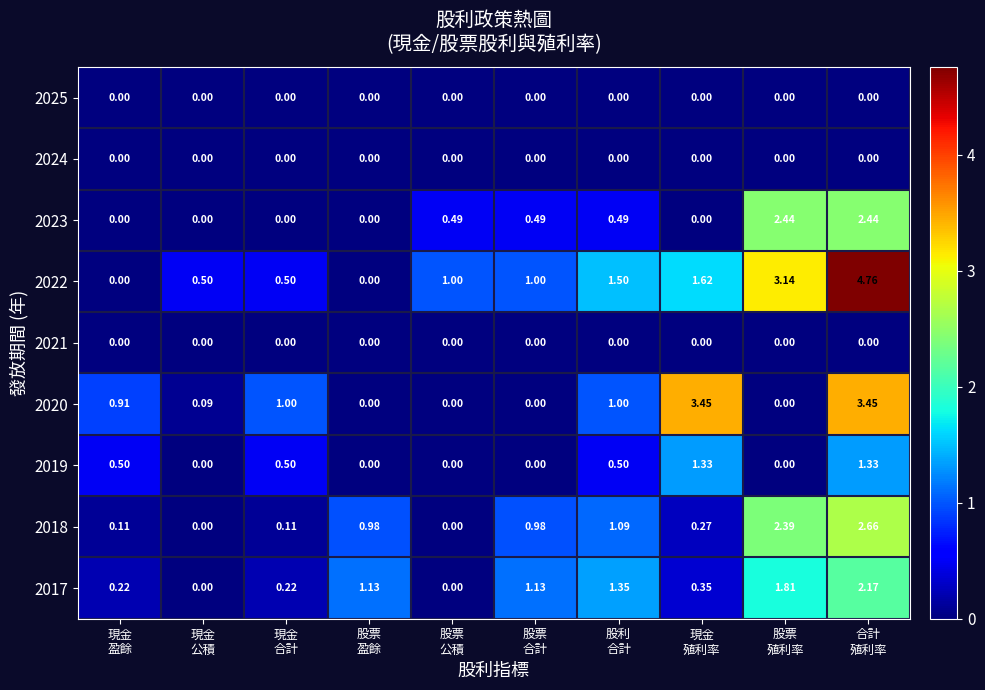

Which series has the largest total across all categories?

2022